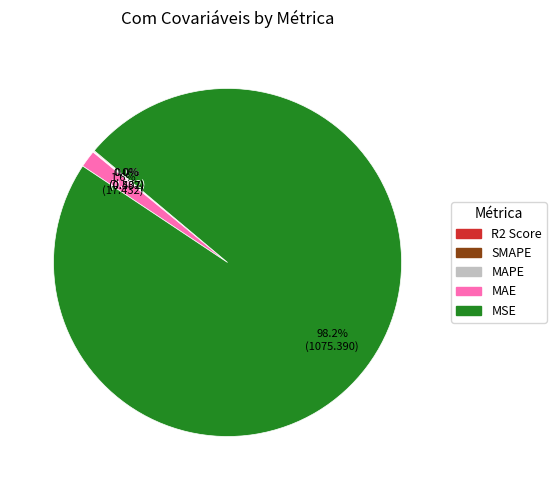

What is the largest slice in the pie chart?

MSE